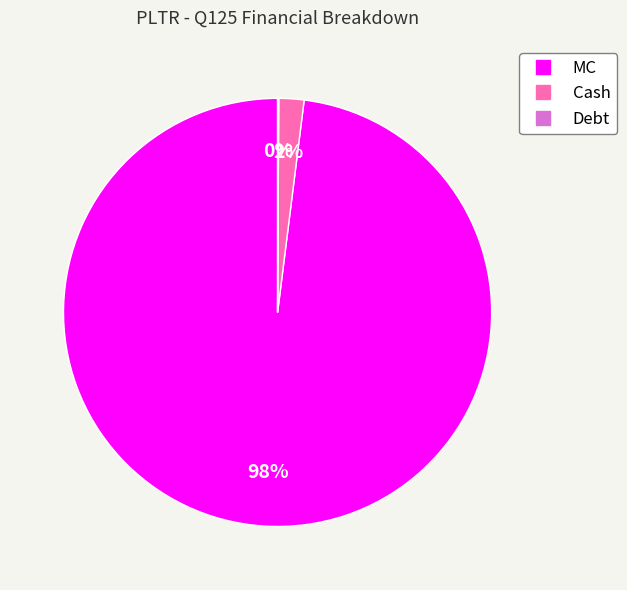

Is the sum of MC and Cash greater than half?

Yes